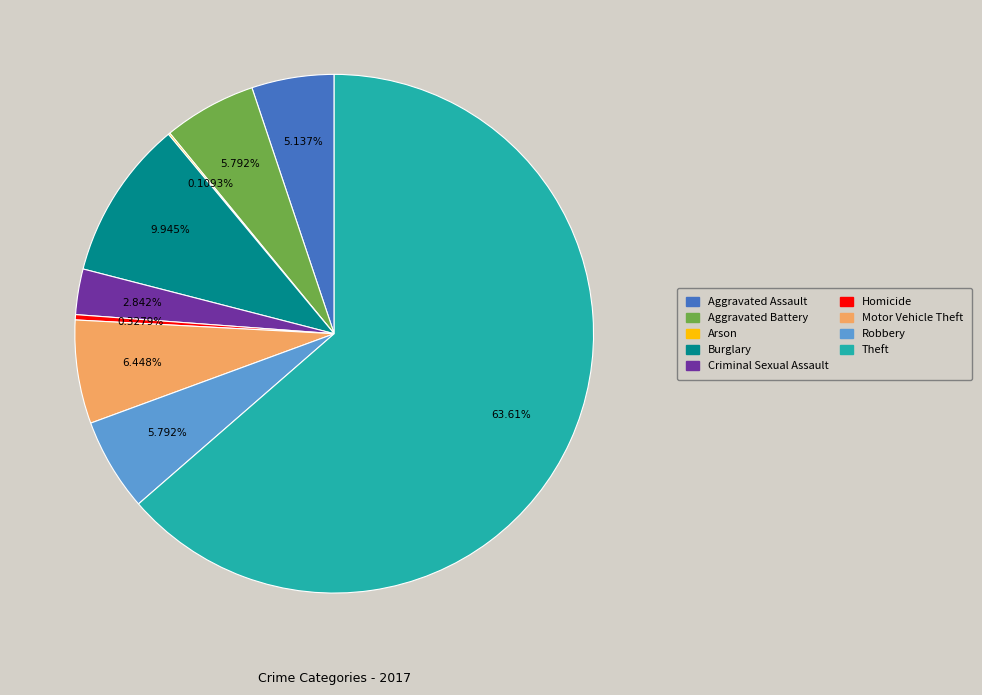

Is the sum of Burglary and Aggravated Assault greater than half?

No